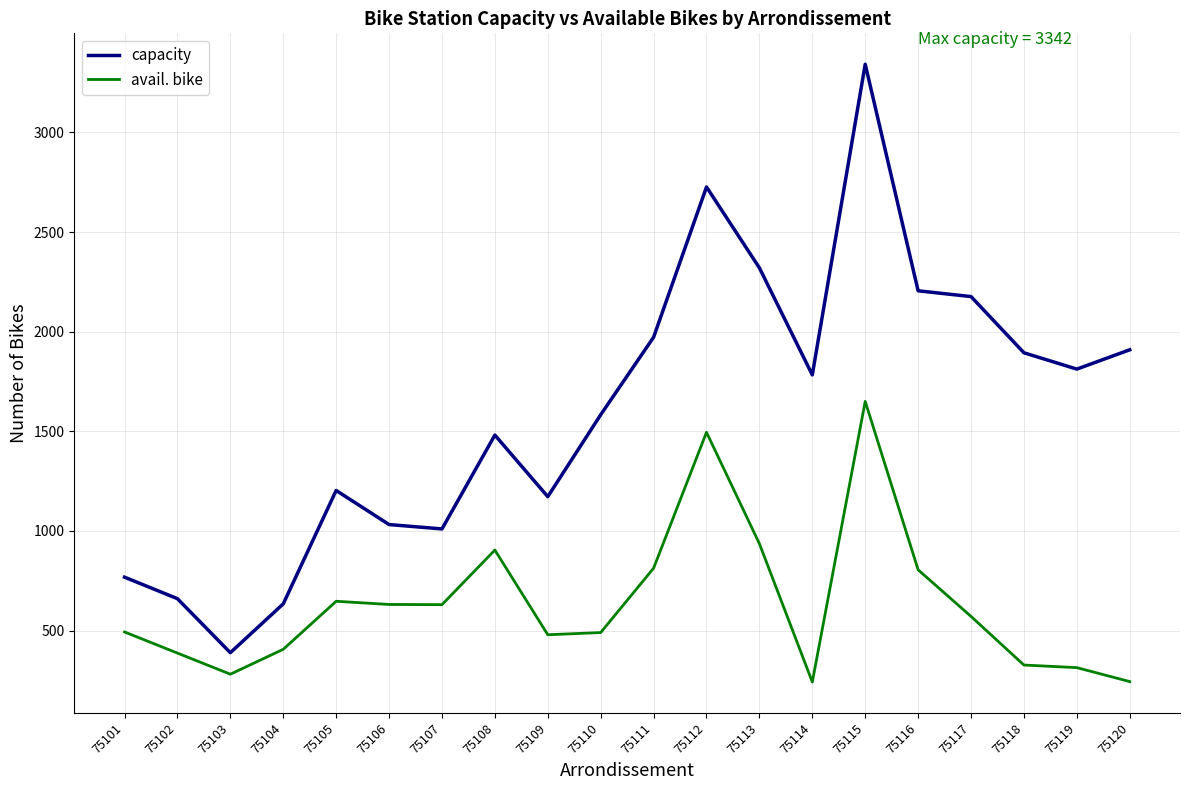

What is the spread (max minus min) of values at 75104?

228